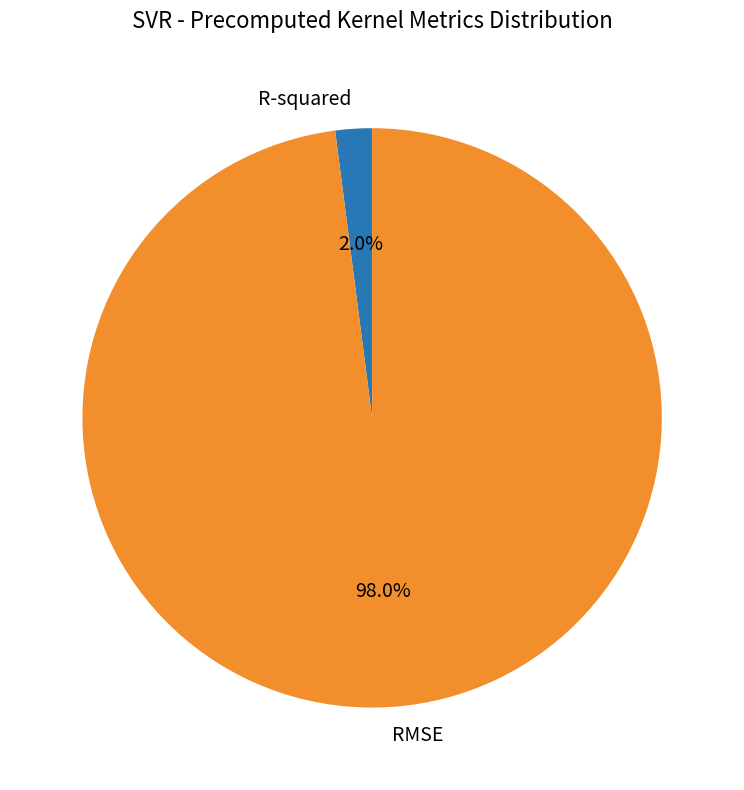

Rank the categories by value from highest to lowest.

RMSE, R-squared